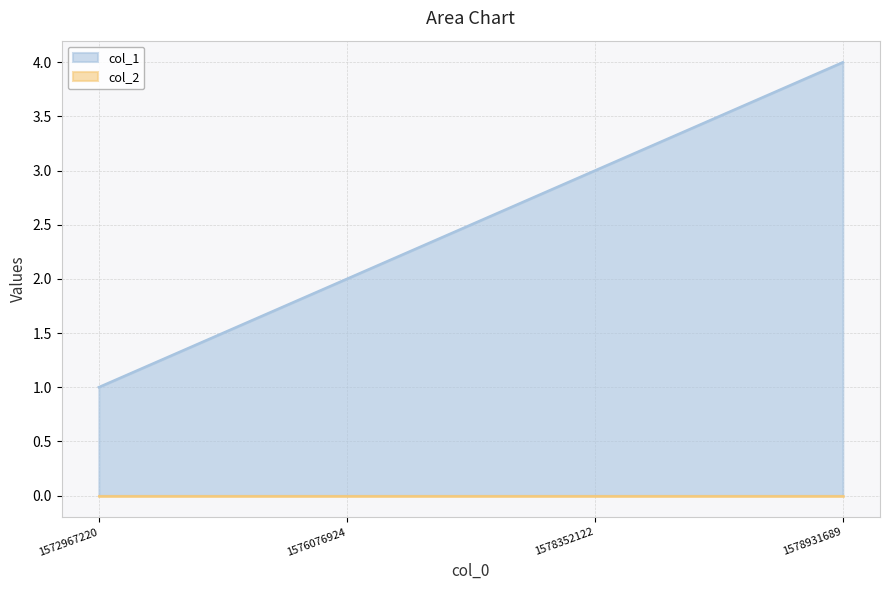

The value at 1578352122 is 1. True or false?

False